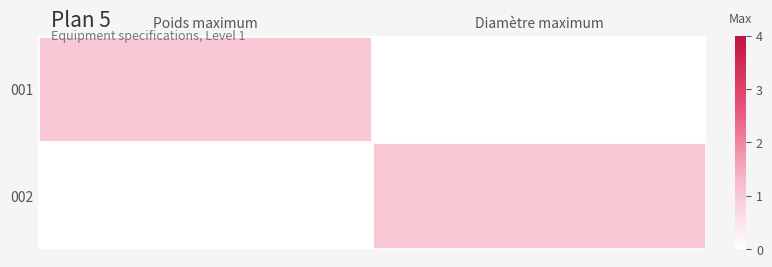

At how many categories does at least one series exceed 0?

2